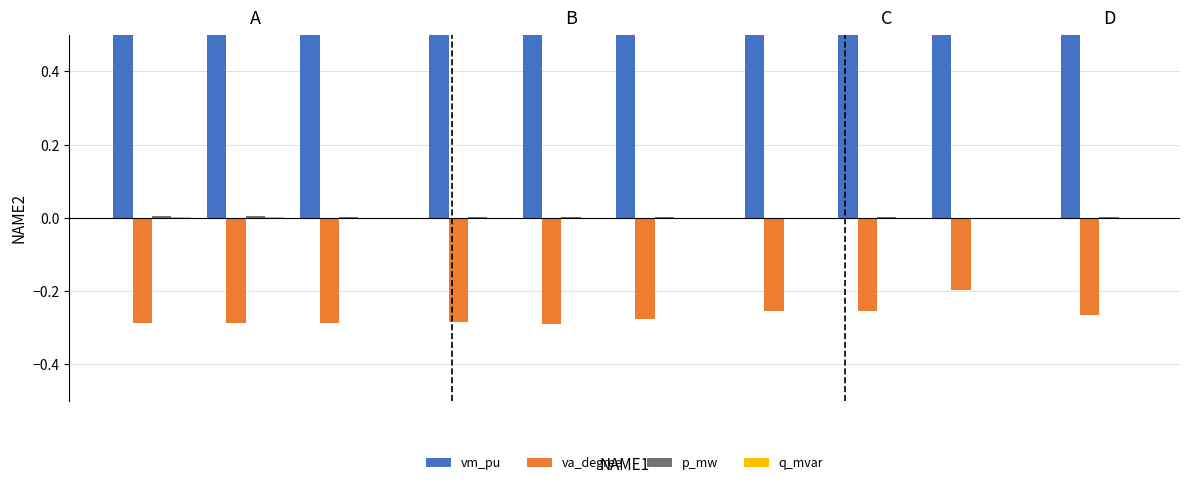

How many distinct data groups are displayed?

4